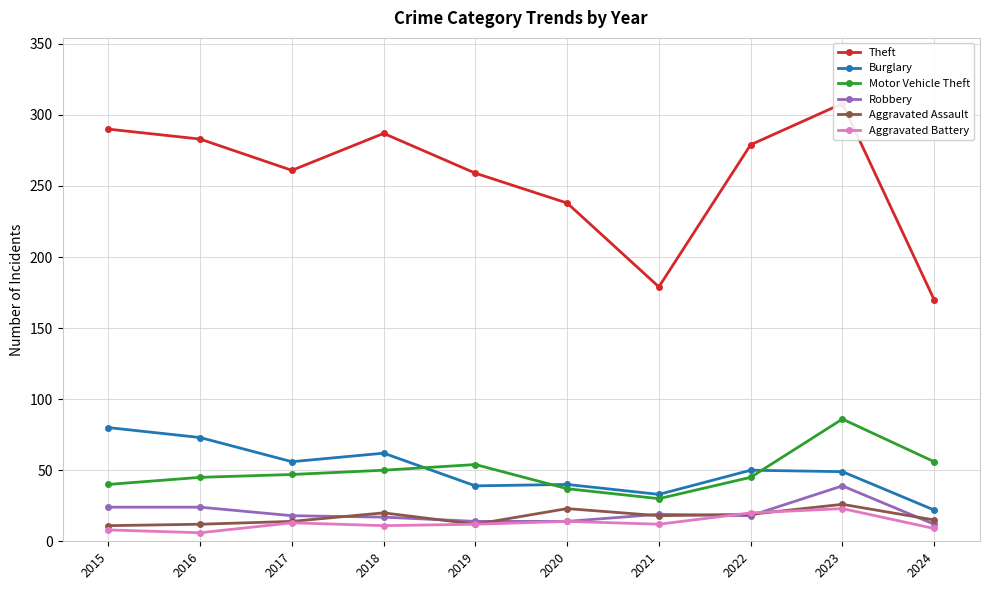

What is the total value across all series at 2017?

409